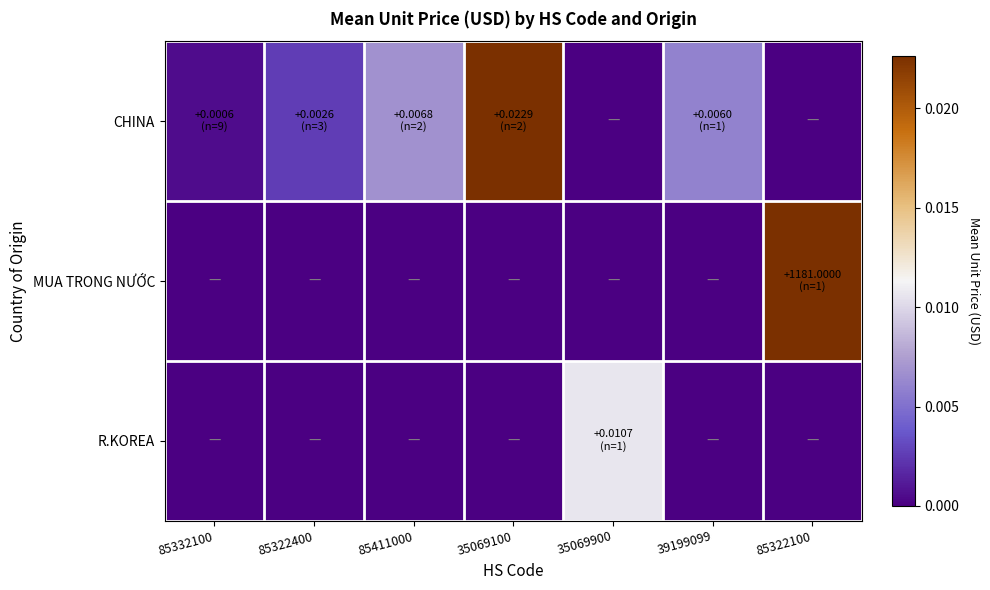

Which series changed the most between 35069900 and 39199099?

R.KOREA